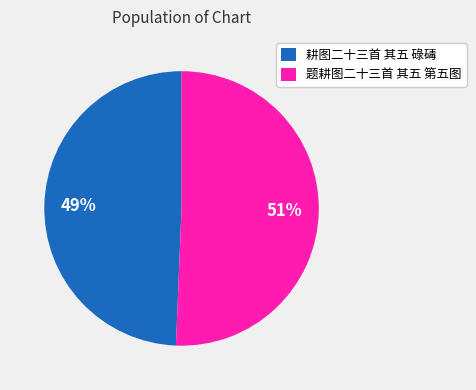

What is the ratio of the value at 题耕图二十三首 其五 第五图 to the value at 耕图二十三首 其五 碌碡?

1.0